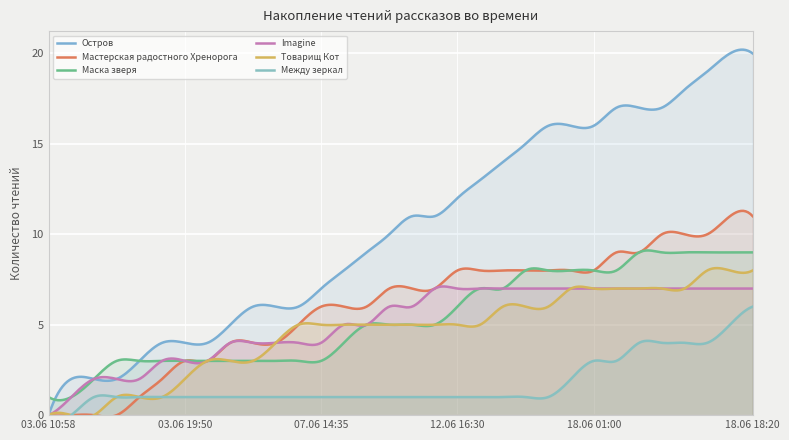

Reading left to right, what are all the values shown in this chart?

Остров: 03.06 10:58=0	03.06 10:59=2	03.06 11:00=2	03.06 11:01=2	03.06 11:02=3	03.06 12:10=4	03.06 19:50=4	04.06 22:20=4	06.06 07:35=5	06.06 10:50=6	06.06 13:25=6	06.06 18:50=6	07.06 14:35=7	09.06 19:20=8	09.06 23:30=9	10.06 16:15=10	11.06 14:35=11	12.06 09:35=11	12.06 16:30=12	15.06 23:40=13	16.06 12:55=14	16.06 19:10=15	17.06 15:25=16	18.06 00:20=16	18.06 01:00=16	18.06 03:50=17	18.06 09:25=17	18.06 10:00=17	18.06 13:25=18	18.06 16:05=19	18.06 16:30=20	18.06 18:20=20
Мастерская радостного Хренорога: 03.06 10:58=0	03.06 10:59=0	03.06 11:00=0	03.06 11:01=0	03.06 11:02=1	03.06 12:10=2	03.06 19:50=3	04.06 22:20=3	06.06 07:35=4	06.06 10:50=4	06.06 13:25=4	06.06 18:50=5	07.06 14:35=6	09.06 19:20=6	09.06 23:30=6	10.06 16:15=7	11.06 14:35=7	12.06 09:35=7	12.06 16:30=8	15.06 23:40=8	16.06 12:55=8	16.06 19:10=8	17.06 15:25=8	18.06 00:20=8	18.06 01:00=8	18.06 03:50=9	18.06 09:25=9	18.06 10:00=10	18.06 13:25=10	18.06 16:05=10	18.06 16:30=11	18.06 18:20=11
Маска зверя: 03.06 10:58=1	03.06 10:59=1	03.06 11:00=2	03.06 11:01=3	03.06 11:02=3	03.06 12:10=3	03.06 19:50=3	04.06 22:20=3	06.06 07:35=3	06.06 10:50=3	06.06 13:25=3	06.06 18:50=3	07.06 14:35=3	09.06 19:20=4	09.06 23:30=5	10.06 16:15=5	11.06 14:35=5	12.06 09:35=5	12.06 16:30=6	15.06 23:40=7	16.06 12:55=7	16.06 19:10=8	17.06 15:25=8	18.06 00:20=8	18.06 01:00=8	18.06 03:50=8	18.06 09:25=9	18.06 10:00=9	18.06 13:25=9	18.06 16:05=9	18.06 16:30=9	18.06 18:20=9
Imagine: 03.06 10:58=0	03.06 10:59=1	03.06 11:00=2	03.06 11:01=2	03.06 11:02=2	03.06 12:10=3	03.06 19:50=3	04.06 22:20=3	06.06 07:35=4	06.06 10:50=4	06.06 13:25=4	06.06 18:50=4	07.06 14:35=4	09.06 19:20=5	09.06 23:30=5	10.06 16:15=6	11.06 14:35=6	12.06 09:35=7	12.06 16:30=7	15.06 23:40=7	16.06 12:55=7	16.06 19:10=7	17.06 15:25=7	18.06 00:20=7	18.06 01:00=7	18.06 03:50=7	18.06 09:25=7	18.06 10:00=7	18.06 13:25=7	18.06 16:05=7	18.06 16:30=7	18.06 18:20=7
Товарищ Кот: 03.06 10:58=0	03.06 10:59=0	03.06 11:00=0	03.06 11:01=1	03.06 11:02=1	03.06 12:10=1	03.06 19:50=2	04.06 22:20=3	06.06 07:35=3	06.06 10:50=3	06.06 13:25=4	06.06 18:50=5	07.06 14:35=5	09.06 19:20=5	09.06 23:30=5	10.06 16:15=5	11.06 14:35=5	12.06 09:35=5	12.06 16:30=5	15.06 23:40=5	16.06 12:55=6	16.06 19:10=6	17.06 15:25=6	18.06 00:20=7	18.06 01:00=7	18.06 03:50=7	18.06 09:25=7	18.06 10:00=7	18.06 13:25=7	18.06 16:05=8	18.06 16:30=8	18.06 18:20=8
Между зеркал: 03.06 10:58=0	03.06 10:59=0	03.06 11:00=1	03.06 11:01=1	03.06 11:02=1	03.06 12:10=1	03.06 19:50=1	04.06 22:20=1	06.06 07:35=1	06.06 10:50=1	06.06 13:25=1	06.06 18:50=1	07.06 14:35=1	09.06 19:20=1	09.06 23:30=1	10.06 16:15=1	11.06 14:35=1	12.06 09:35=1	12.06 16:30=1	15.06 23:40=1	16.06 12:55=1	16.06 19:10=1	17.06 15:25=1	18.06 00:20=2	18.06 01:00=3	18.06 03:50=3	18.06 09:25=4	18.06 10:00=4	18.06 13:25=4	18.06 16:05=4	18.06 16:30=5	18.06 18:20=6